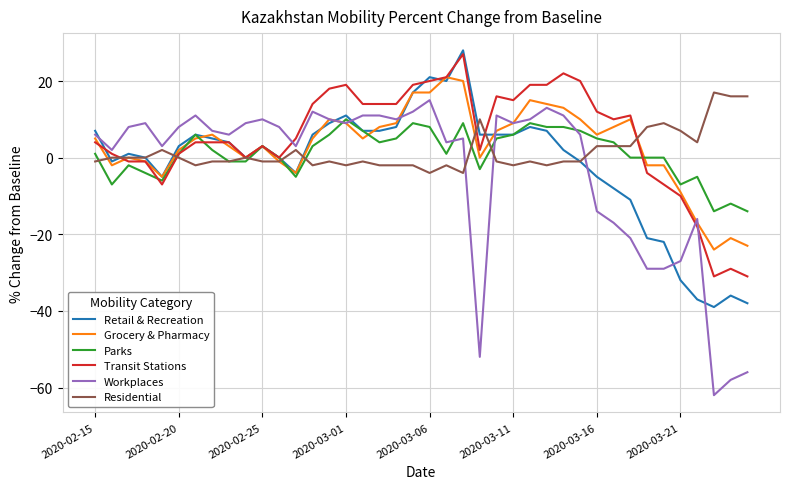

Rank the series by their maximum value, from highest to lowest.

Retail & Recreation, Transit Stations, Grocery & Pharmacy, Residential, Workplaces, Parks